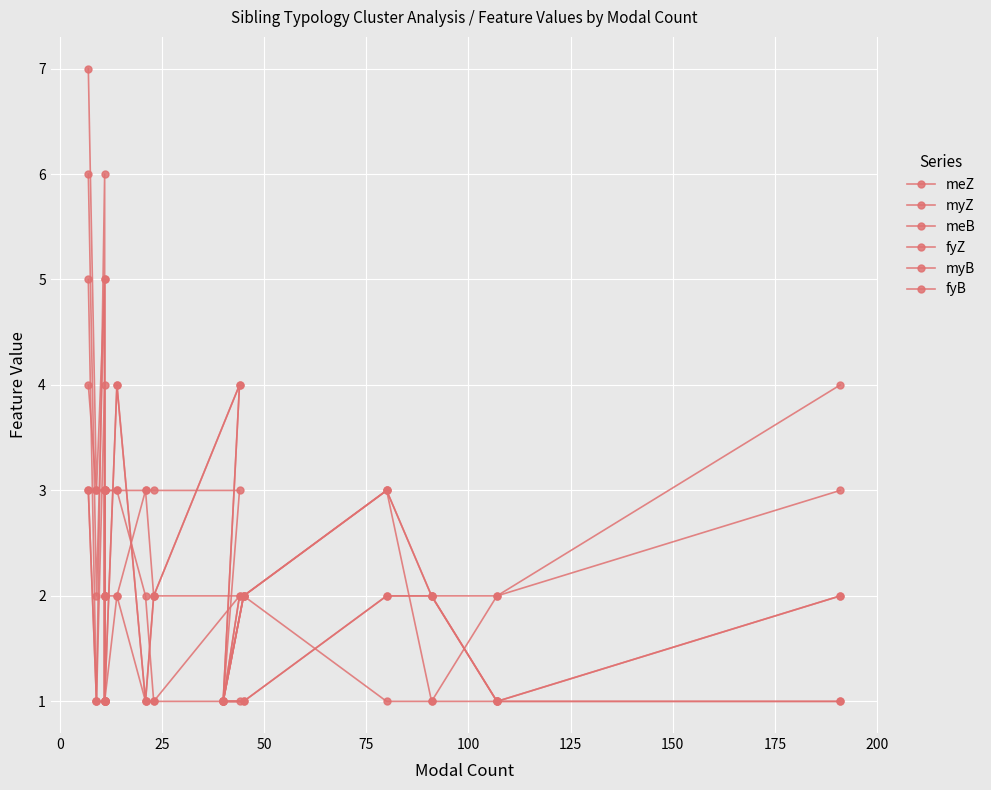

How many interior local peaks does the myZ series have?

4